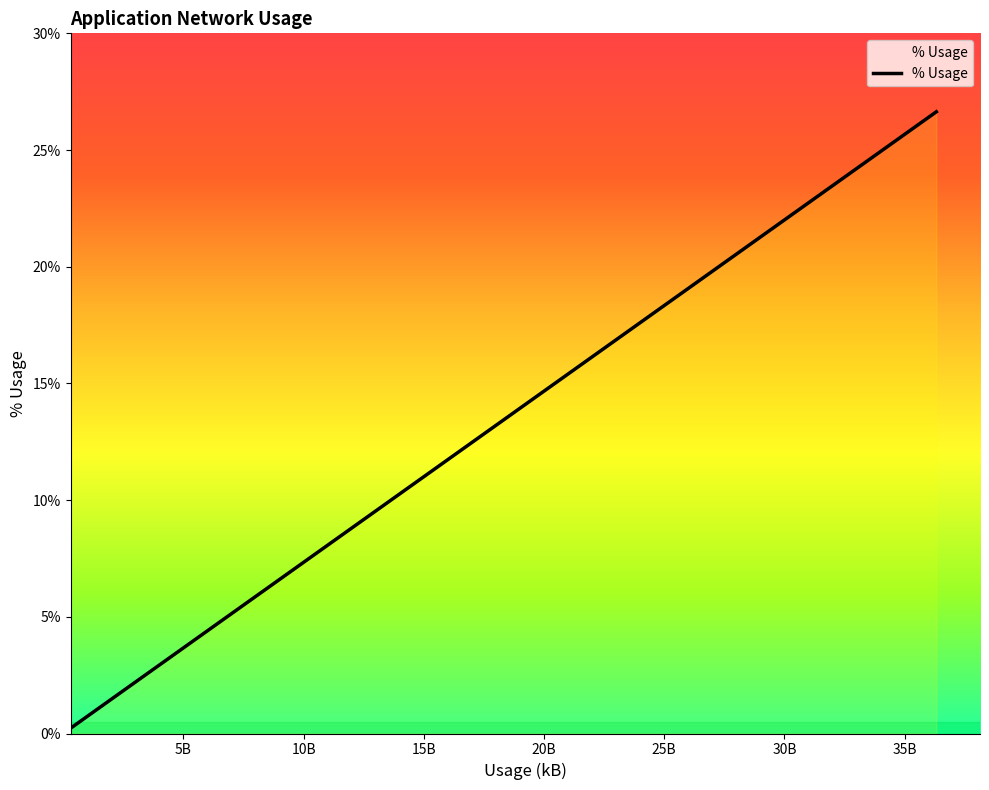

What is the maximum value shown in the chart?

26.6